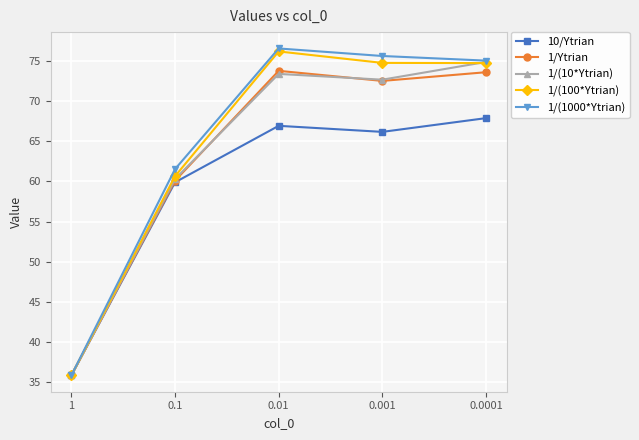

What is the label of the 2nd point from the left?

0.1